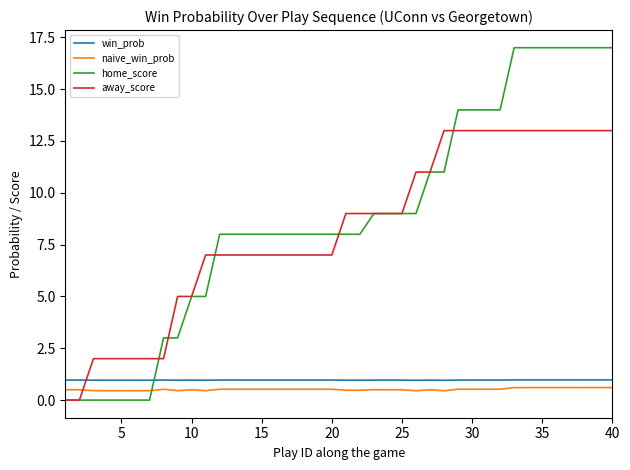

What is the maximum value for home_score?

17.0